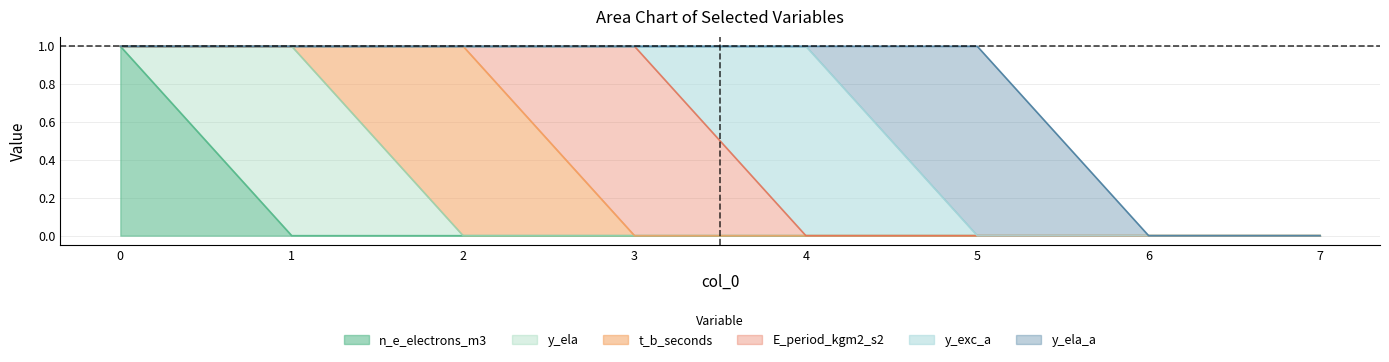

What is the maximum value for E_period_kgm2_s2?

1